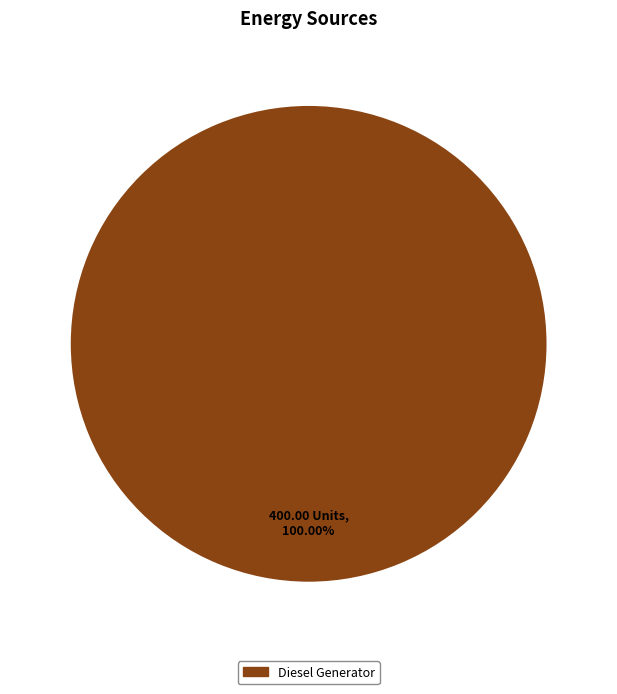

Rank the categories by value from lowest to highest.

Diesel Generator